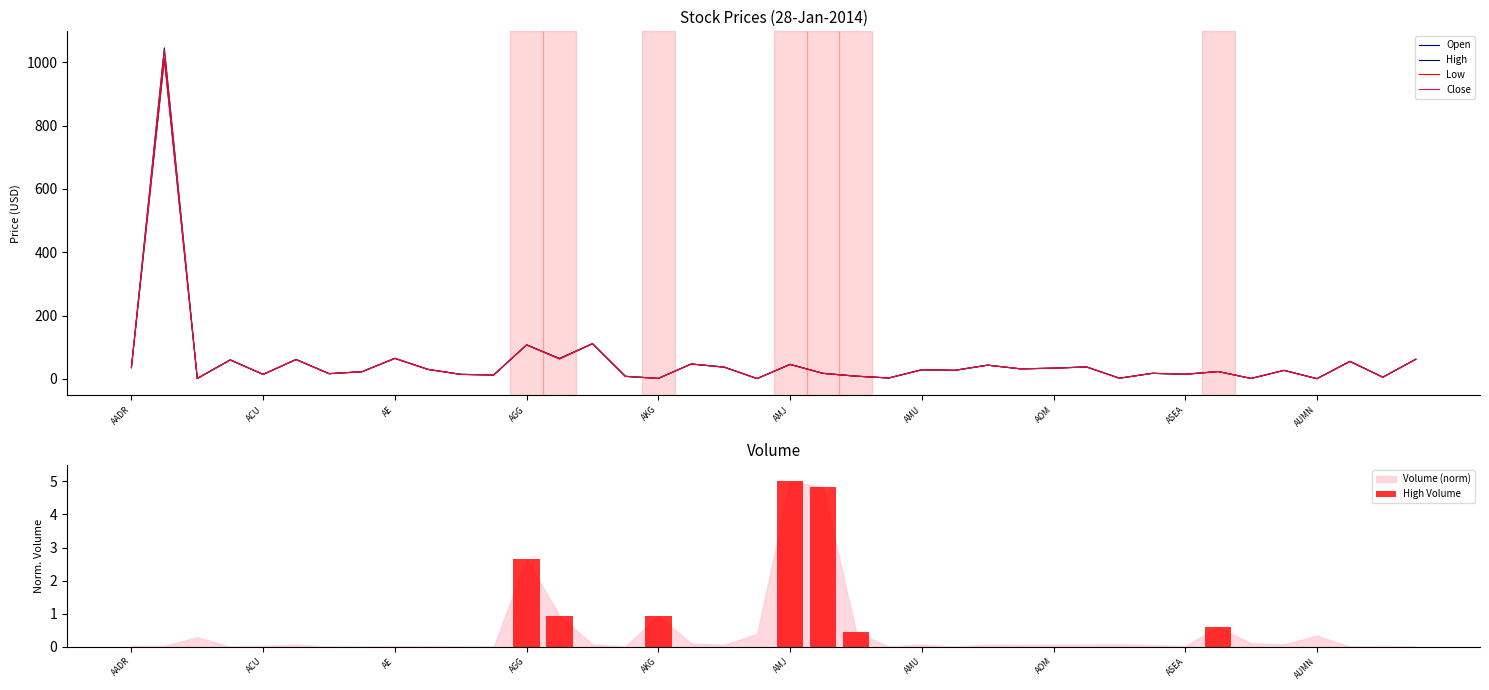

Reading left to right, extract all data points from this chart.

Open: AADR=35.7	AAMC=1011.5	AAU=1.4	ACIM=60.0	ACU=14.2	ACWV=61.2	ACY=16.4	ADZ=22.7	AE=64.8	AFK=30.0	AGA=14.3	AGF=12.4	AGG=107.5	AGQ=64.5	AGZ=111.3	AIRI=8.0	AKG=1.6	ALD=47.0	ALFA=37.1	ALN=1.1	AMJ=45.6	AMLP=17.6	AMPE=8.6	AMS=3.0	AMU=28.8	ANGL=27.1	AOA=43.4	AOK=31.7	AOM=33.8	AOR=37.9	APT=2.3	ARGT=17.7	ASEA=14.8	ASHR=23.1	ASM=1.4	ATMP=27.0	AUMN=0.7	AUSE=55.1	AWX=5.4	AXJL=61.9
High: AADR=36.0	AAMC=1045.5	AAU=1.5	ACIM=60.0	ACU=14.4	ACWV=61.5	ACY=16.8	ADZ=22.7	AE=65.4	AFK=30.4	AGA=14.4	AGF=12.4	AGG=107.6	AGQ=64.5	AGZ=111.4	AIRI=8.2	AKG=1.6	ALD=47.2	ALFA=37.4	ALN=1.1	AMJ=46.2	AMLP=17.7	AMPE=8.9	AMS=3.0	AMU=29.1	ANGL=27.1	AOA=43.6	AOK=31.9	AOM=34.0	AOR=37.9	APT=2.3	ARGT=17.8	ASEA=14.8	ASHR=23.4	ASM=1.6	ATMP=27.1	AUMN=0.7	AUSE=55.6	AWX=5.5	AXJL=62.3
Low: AADR=35.5	AAMC=1010.0	AAU=1.4	ACIM=60.0	ACU=14.2	ACWV=61.2	ACY=16.4	ADZ=22.7	AE=64.5	AFK=30.0	AGA=14.3	AGF=12.4	AGG=107.4	AGQ=62.6	AGZ=111.3	AIRI=8.0	AKG=1.6	ALD=47.0	ALFA=37.0	ALN=1.0	AMJ=45.6	AMLP=17.6	AMPE=8.5	AMS=3.0	AMU=28.8	ANGL=27.1	AOA=43.4	AOK=31.7	AOM=33.8	AOR=37.7	APT=2.3	ARGT=17.5	ASEA=14.7	ASHR=23.1	ASM=1.4	ATMP=26.9	AUMN=0.7	AUSE=55.1	AWX=5.4	AXJL=61.9
Close: AADR=36.0	AAMC=1040.0	AAU=1.4	ACIM=60.0	ACU=14.3	ACWV=61.5	ACY=16.7	ADZ=22.7	AE=65.0	AFK=30.3	AGA=14.4	AGF=12.4	AGG=107.5	AGQ=63.5	AGZ=111.3	AIRI=8.2	AKG=1.6	ALD=47.1	ALFA=37.4	ALN=1.1	AMJ=45.9	AMLP=17.6	AMPE=8.8	AMS=3.0	AMU=28.9	ANGL=27.1	AOA=43.5	AOK=31.8	AOM=34.0	AOR=37.9	APT=2.3	ARGT=17.6	ASEA=14.8	ASHR=23.4	ASM=1.5	ATMP=27.1	AUMN=0.7	AUSE=55.5	AWX=5.5	AXJL=62.3